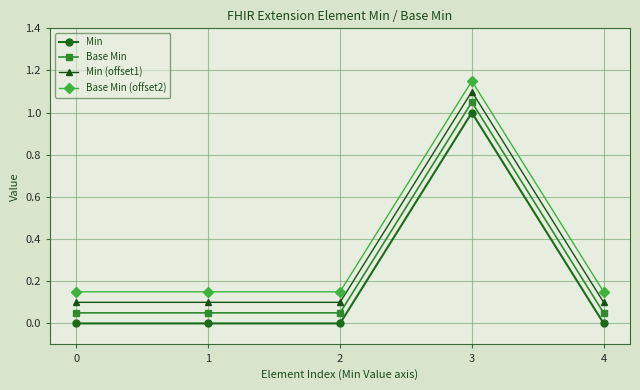

The Base Min series shows 0.1 at 2. True or false?

True